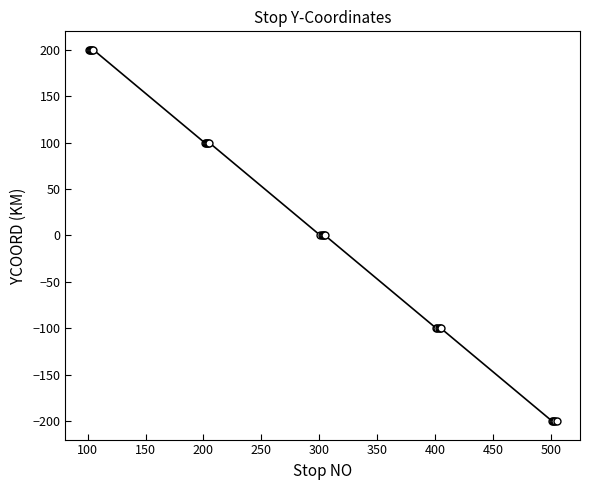

What is the value of the 22nd point from the left?

-200